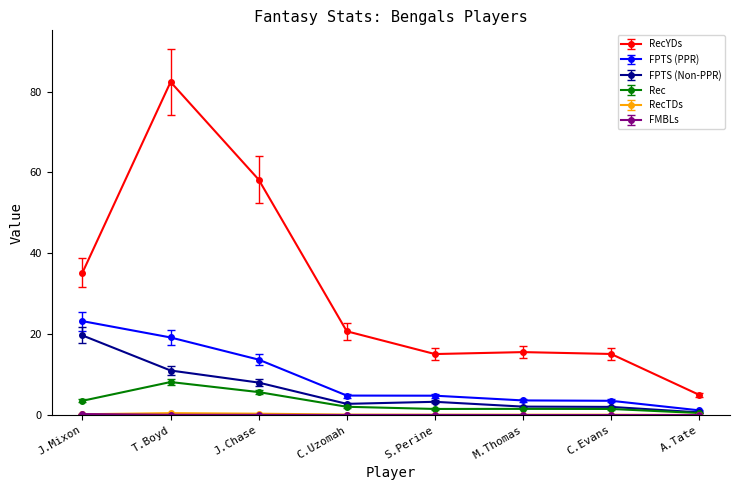

Count the number of categories in the chart.

8